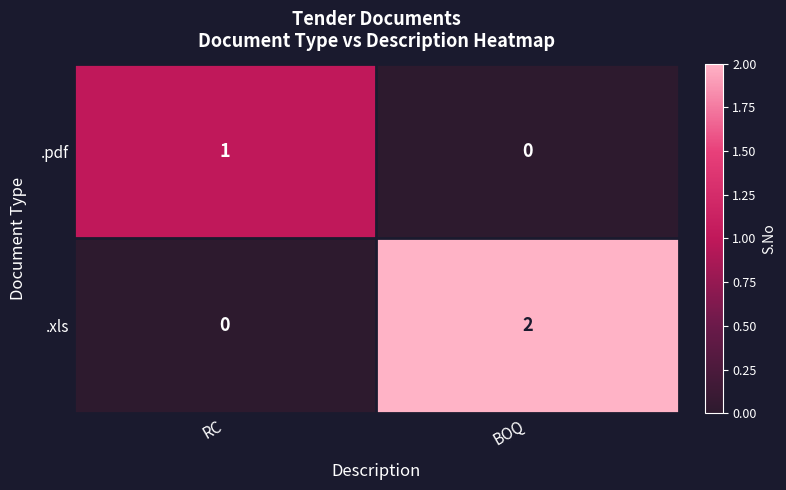

How many distinct data groups are displayed?

2